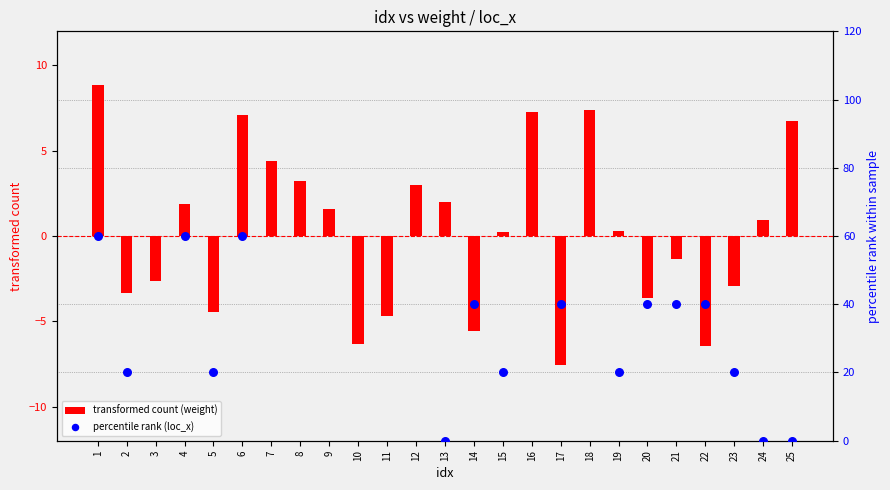

At which category is the sum across all series the highest?

1